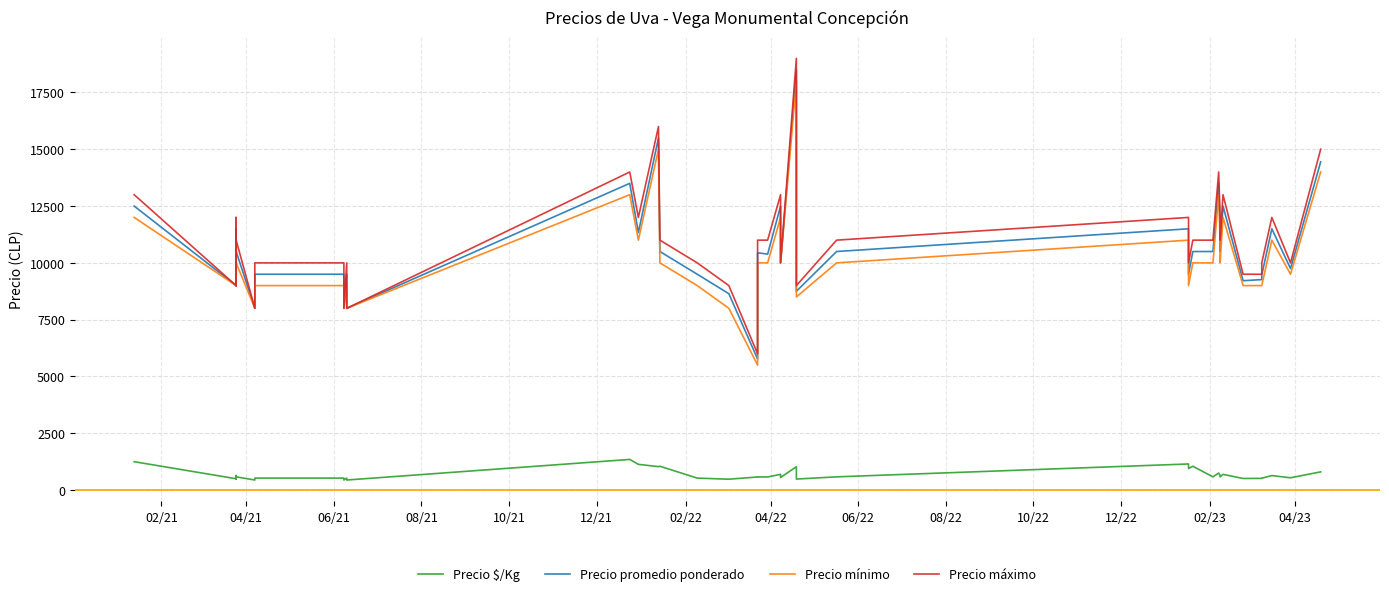

How many values in the Precio mínimo series exceed 10000?

14